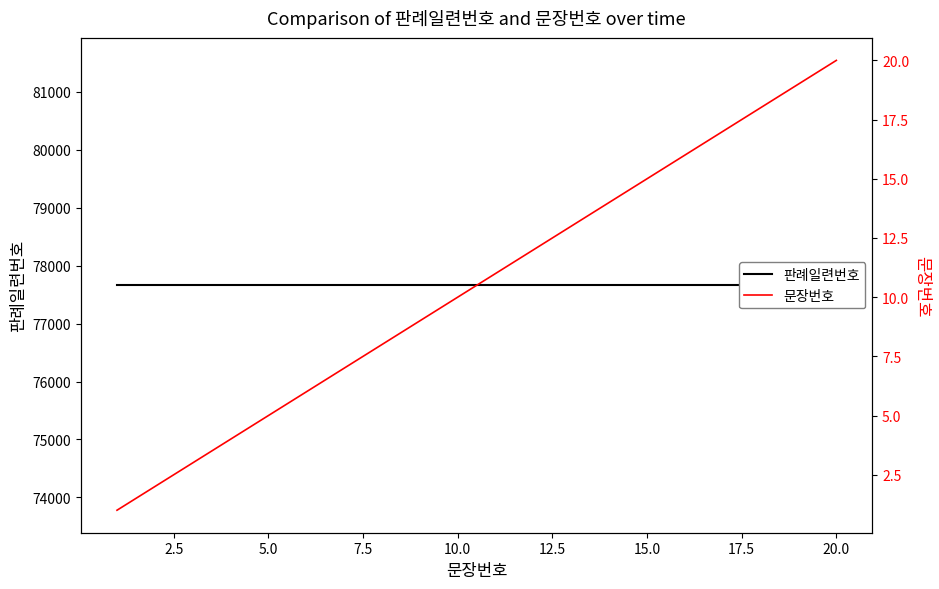

True or false: 판례일련번호 and 문장번호 cross at least once.

False